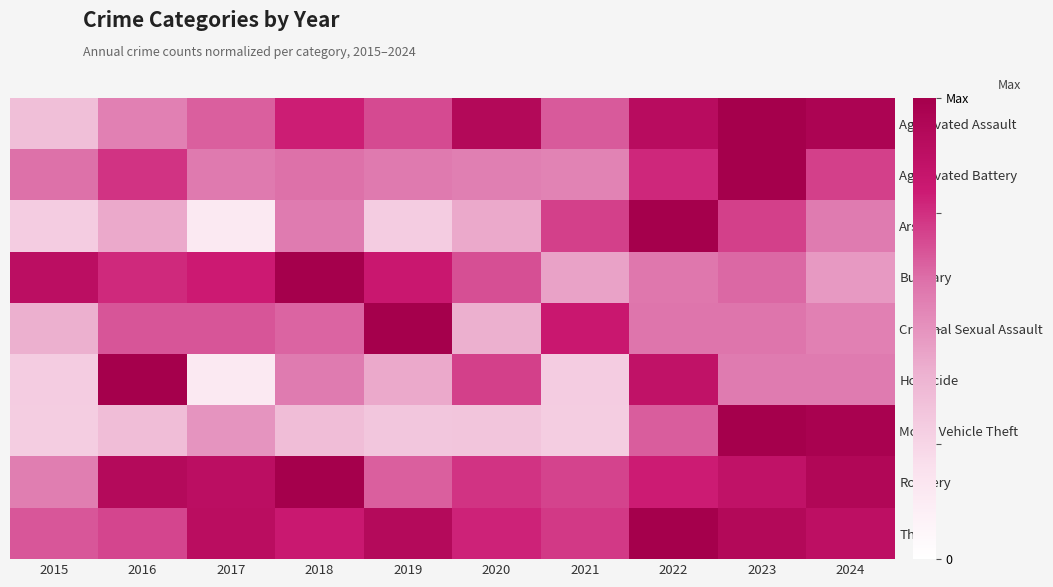

Between 2017 and 2020, which series saw the biggest shift?

Homicide